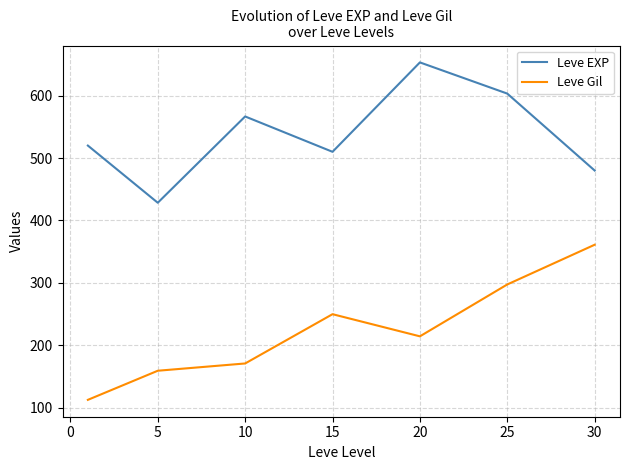

Reading left to right, list all the values displayed in this chart.

Leve EXP: 520.0	428.3	566.7	510.0	653.3	603.3	480.0
Leve Gil: 112.3	159.0	170.7	249.7	214.2	297.3	361.0